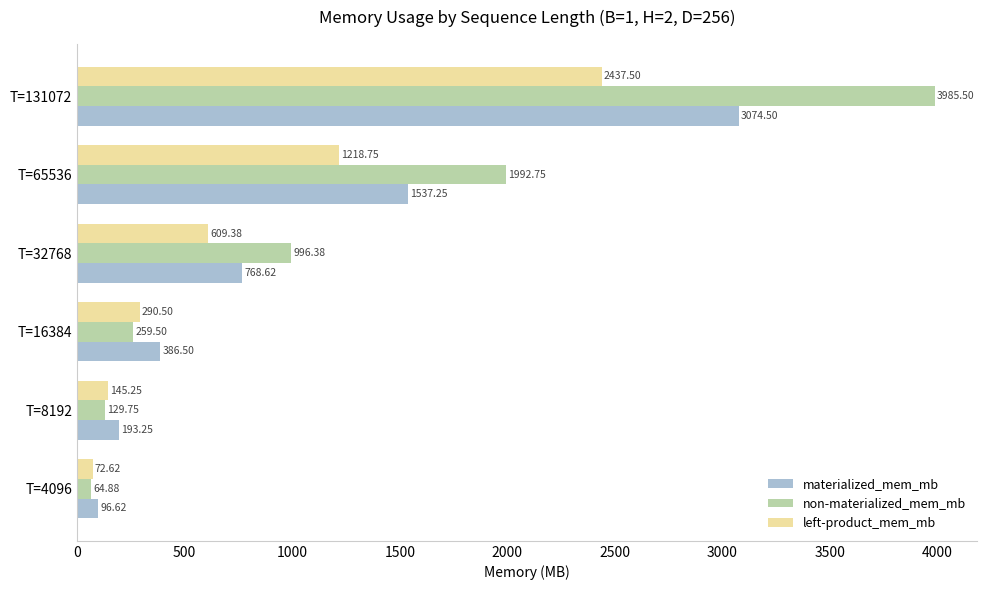

Which series has the widest spread of values?

non-materialized_mem_mb